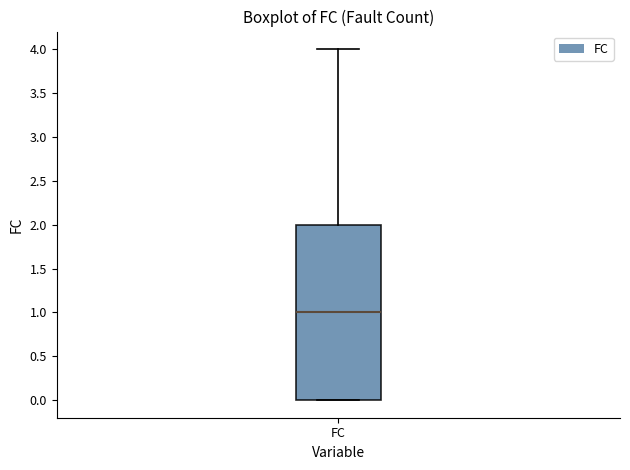

Transcribe this box plot: give where the median line is, the range the box spans, and where the two whiskers end, as read against the y-axis. The values are not printed on the chart, so give them approximately, as read against the axis.

median 1, box 0 to 2, whiskers 0 to 4